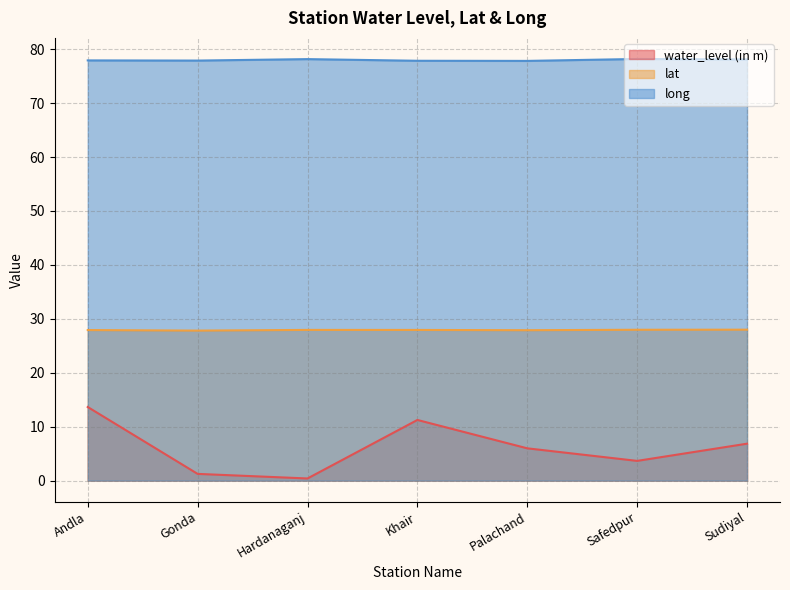

Which series has the widest spread of values?

water_level (in m)